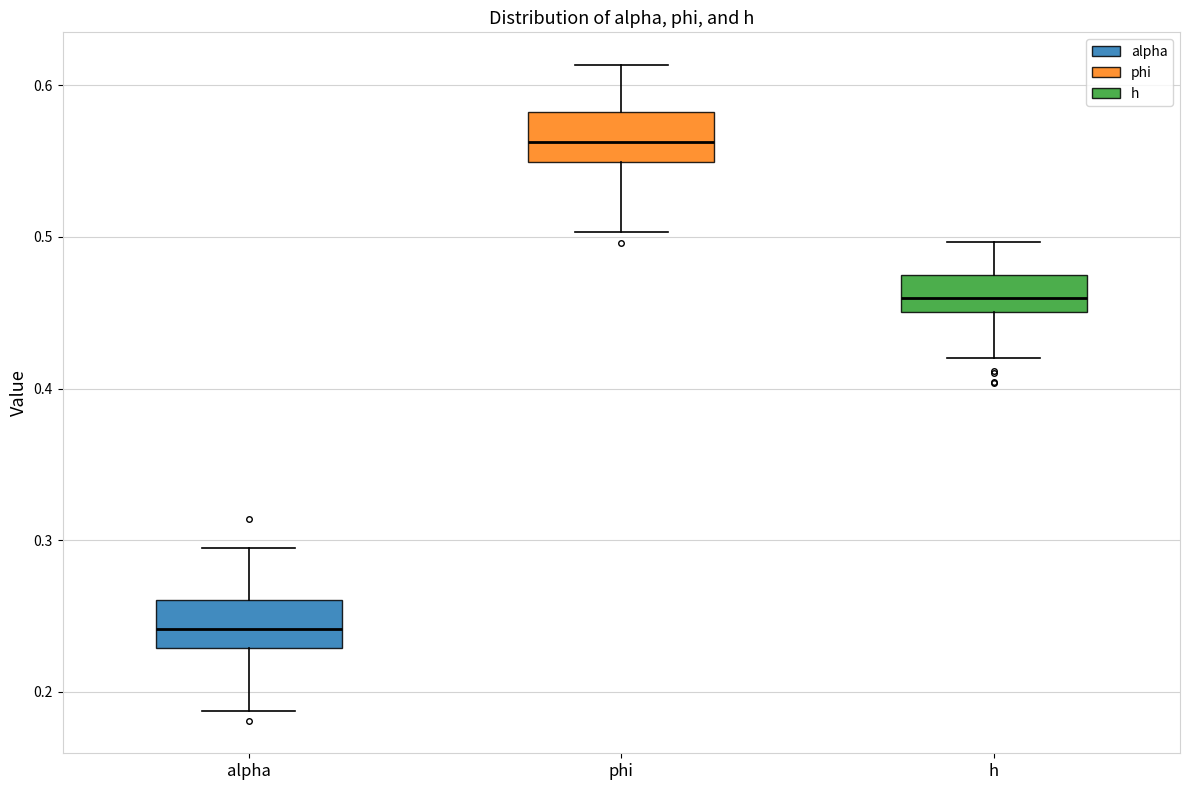

Reading left to right, transcribe this box plot: for each box, give where its median line is, the range the box spans, and where its two whiskers end, as read against the y-axis. The values are not printed on the chart, so give them approximately, as read against the axis.

alpha: median 0.24, box 0.23 to 0.26, whiskers 0.19 to 0.29
phi: median 0.56, box 0.55 to 0.58, whiskers 0.50 to 0.61
h: median 0.46, box 0.45 to 0.47, whiskers 0.42 to 0.50